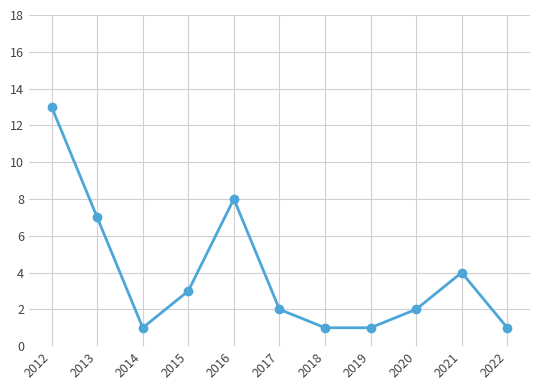

At which category does the data reach its first local peak?

2016